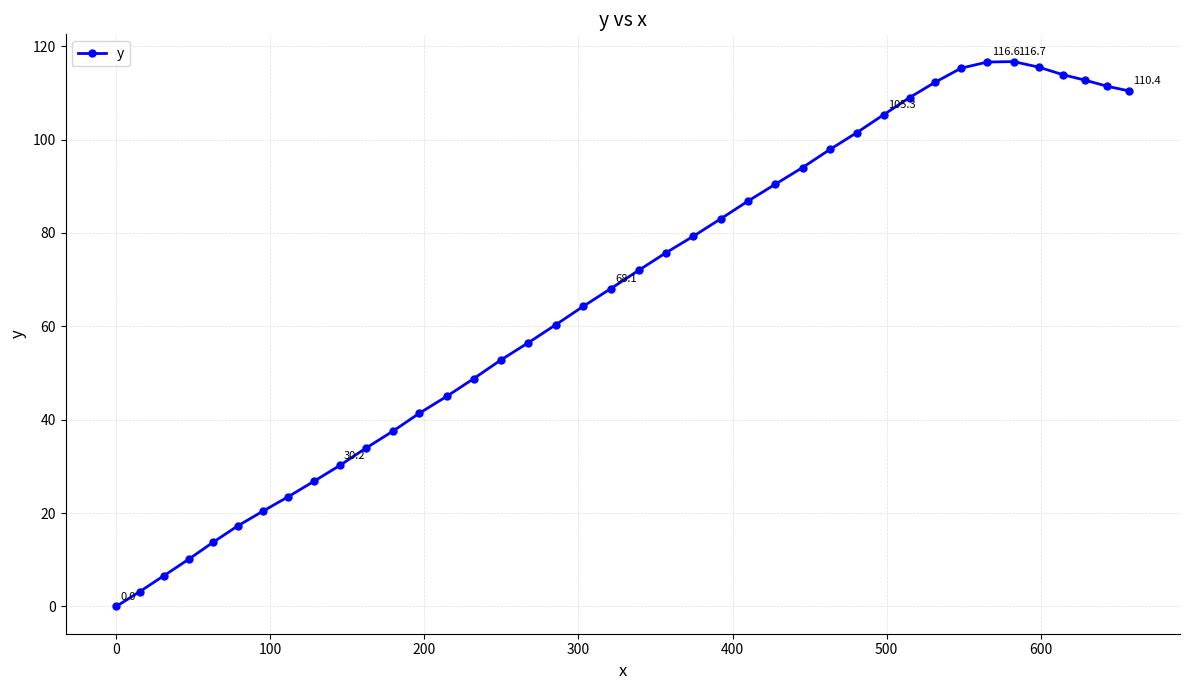

What is the sum of all values?

2680.3